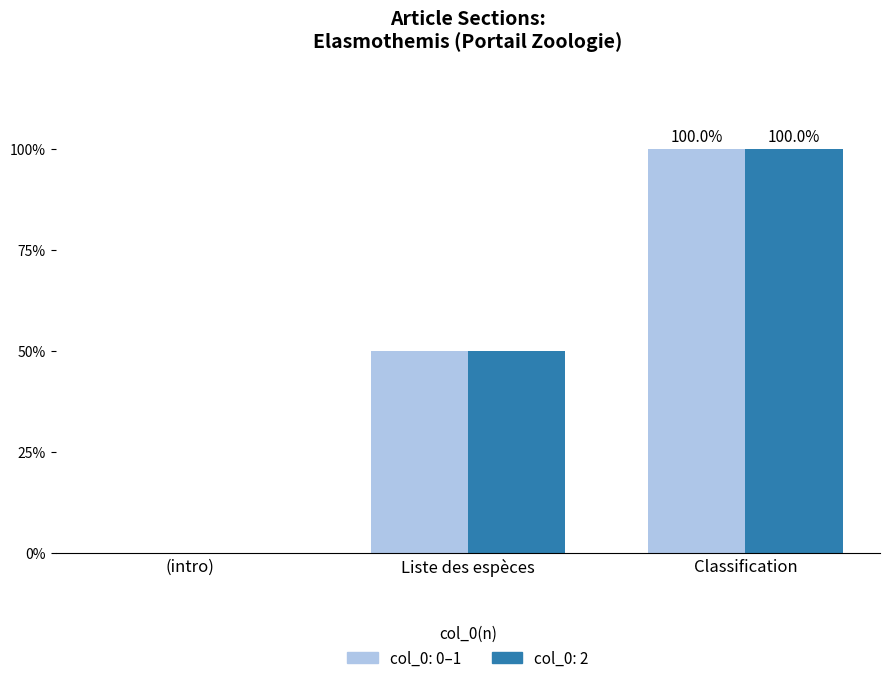

What is the total value across all series at Classification?

200